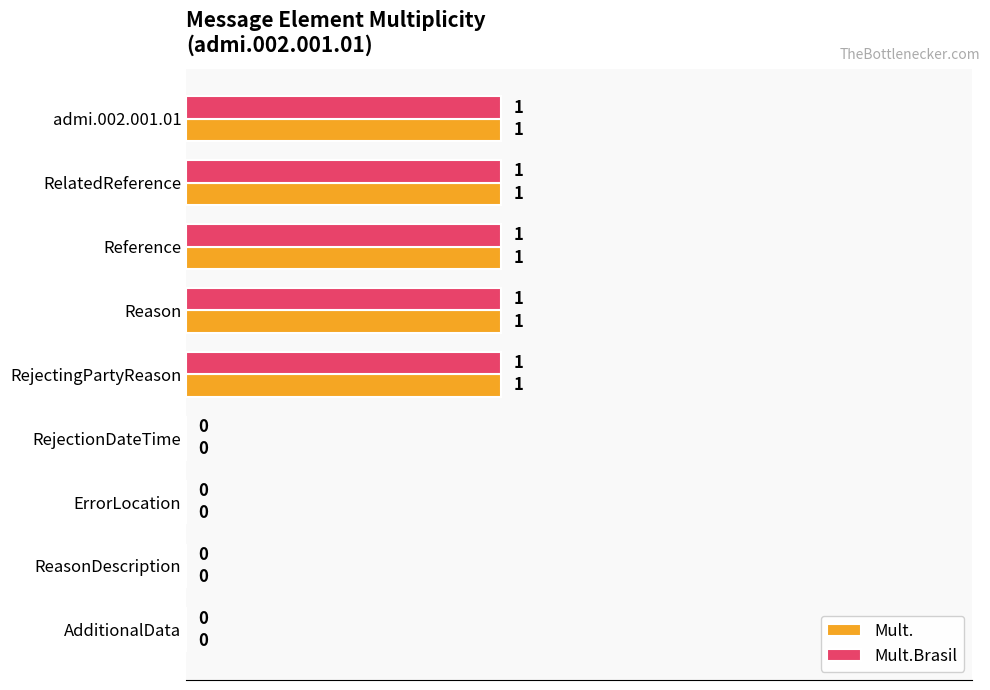

Count the number of data series in this chart.

2